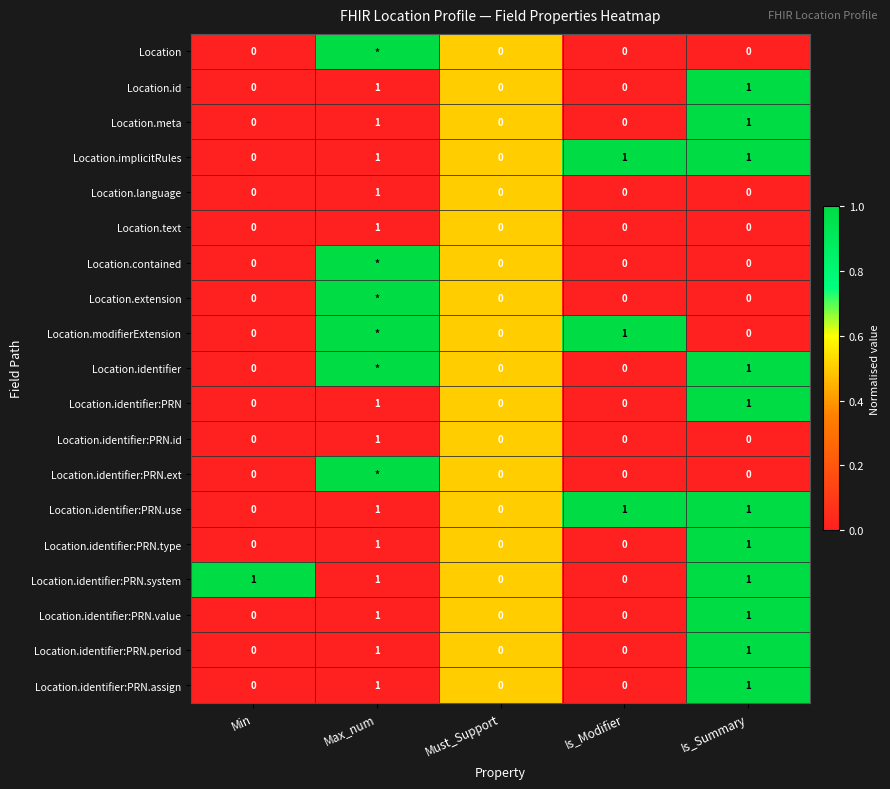

What is the difference between the highest and lowest values at Is_Summary?

1